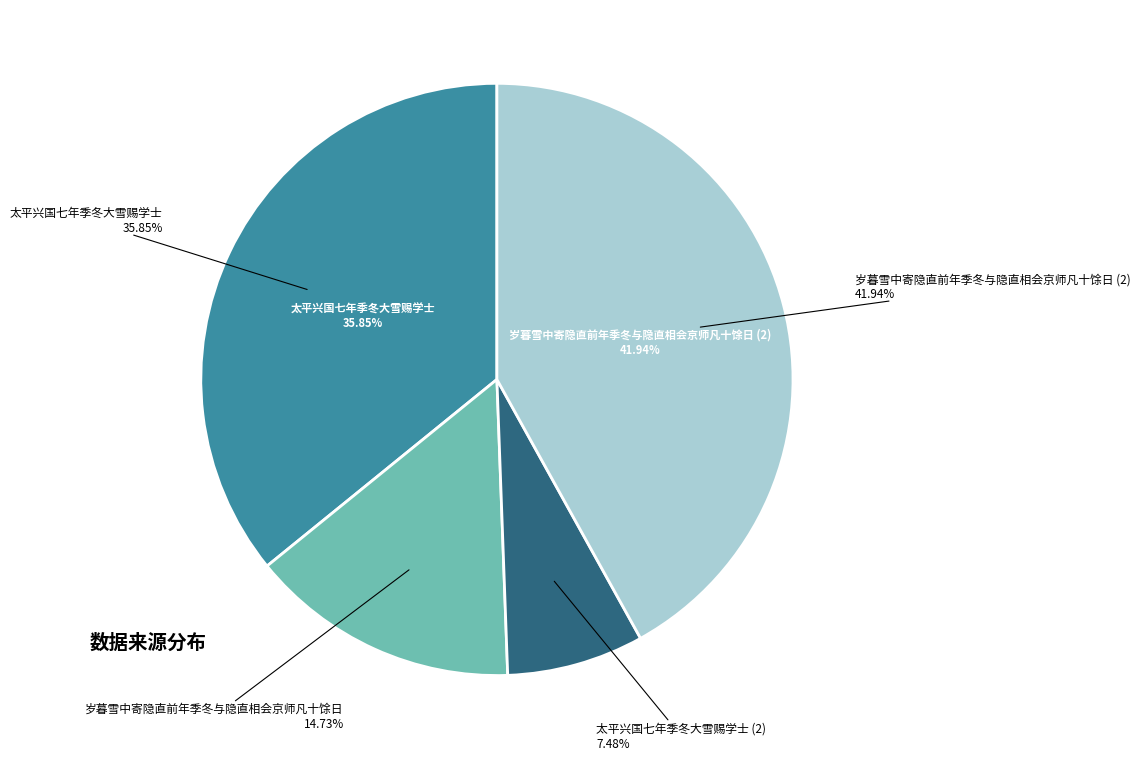

To the nearest percent, what is the difference between the largest and smallest slice percentages?

34%